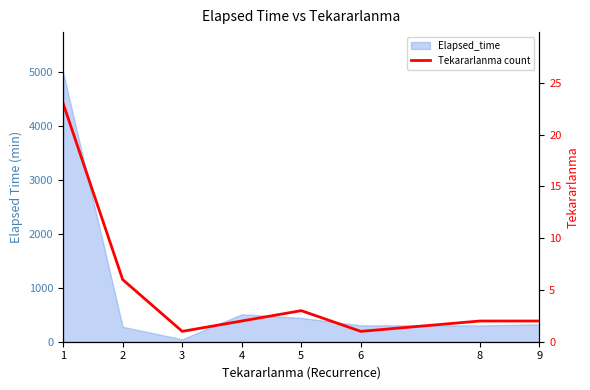

How many data points are less than 2?

2